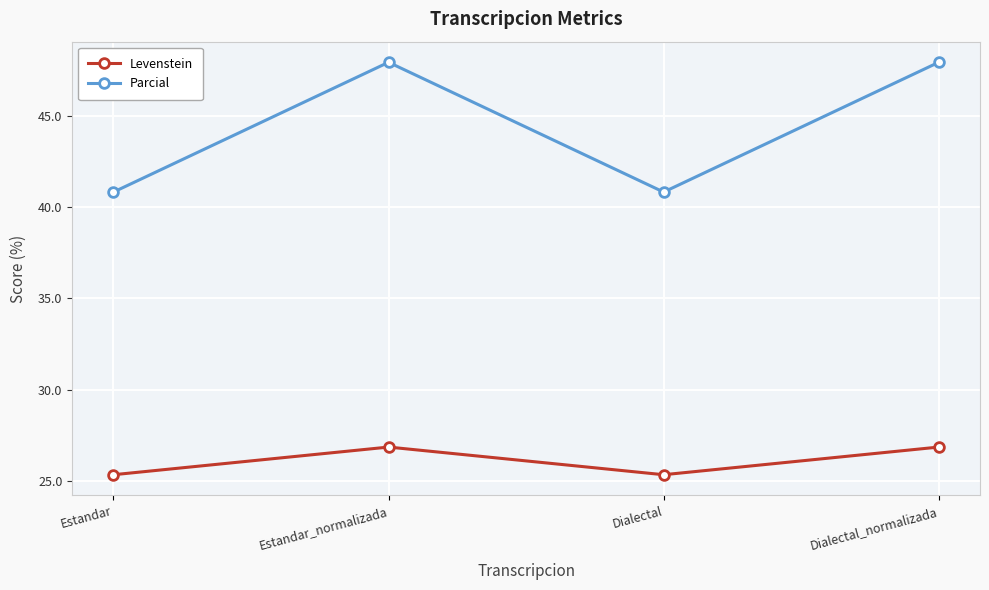

Reading left to right, what are all the values shown in this chart?

Levenstein: 25.4	26.9	25.4	26.9
Parcial: 40.8	47.9	40.8	47.9